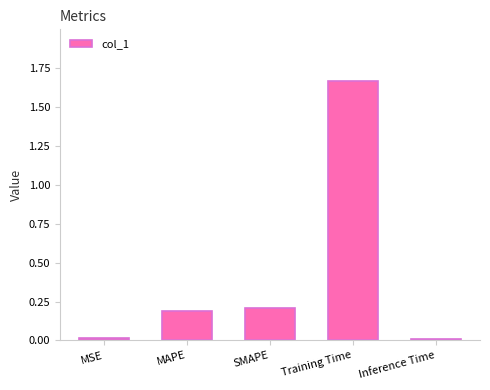

Between Training Time and MAPE, which is larger?

Training Time